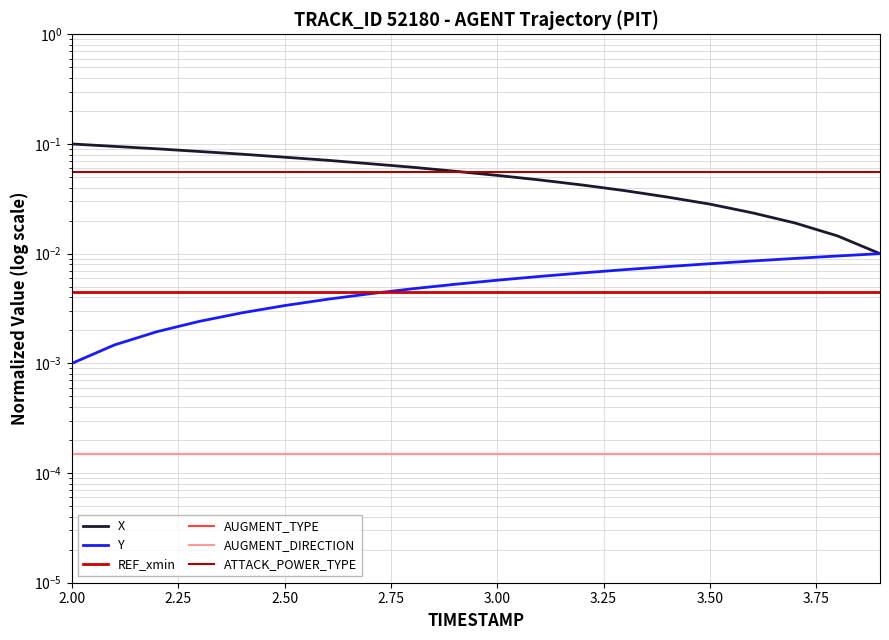

True or false: ATTACK_POWER_TYPE and REF_xmin intersect in this chart.

False